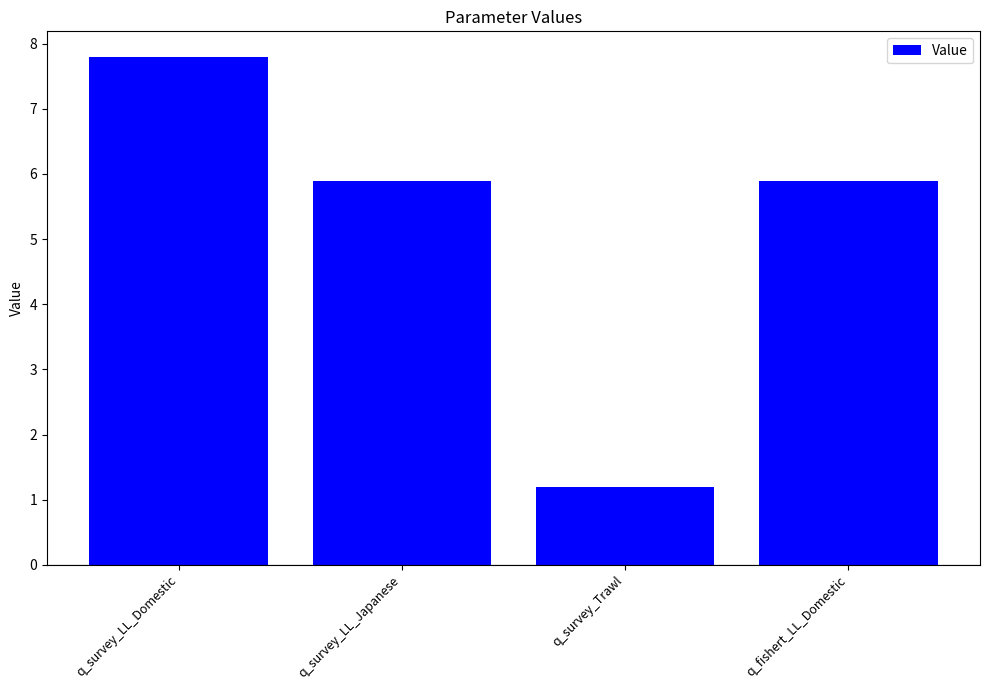

What is the sum of all values?

20.8